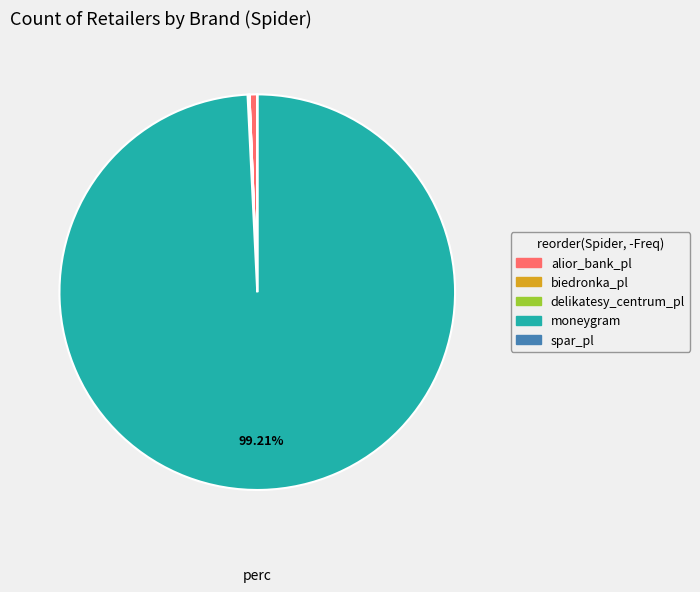

Which category has the biggest portion of the pie?

moneygram